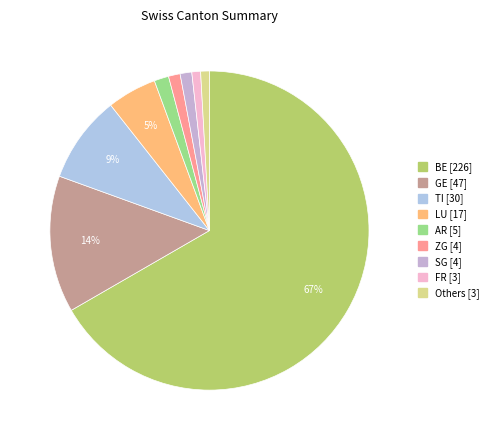

Count the number of slices in the pie.

9